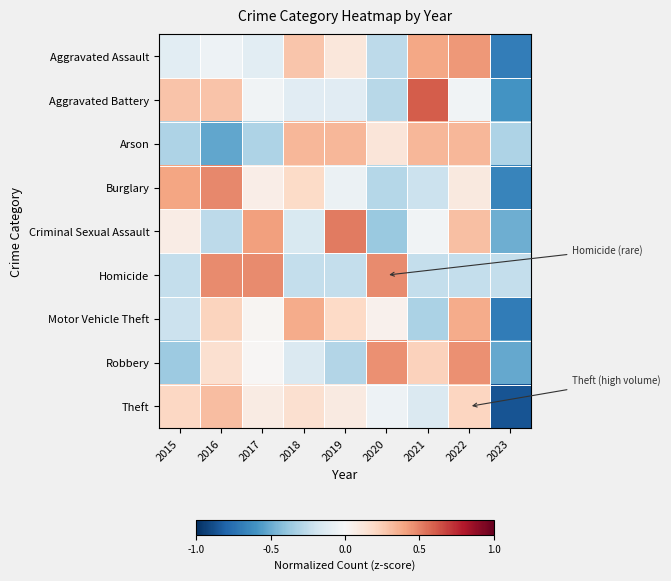

At how many categories does at least one series exceed 0?

8